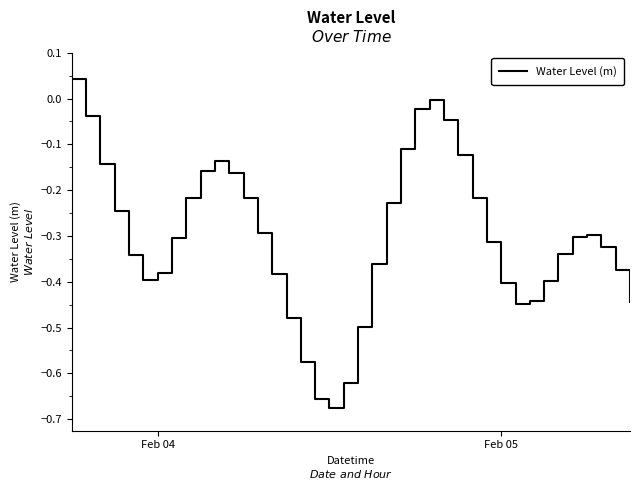

How many distinct data groups are displayed?

1